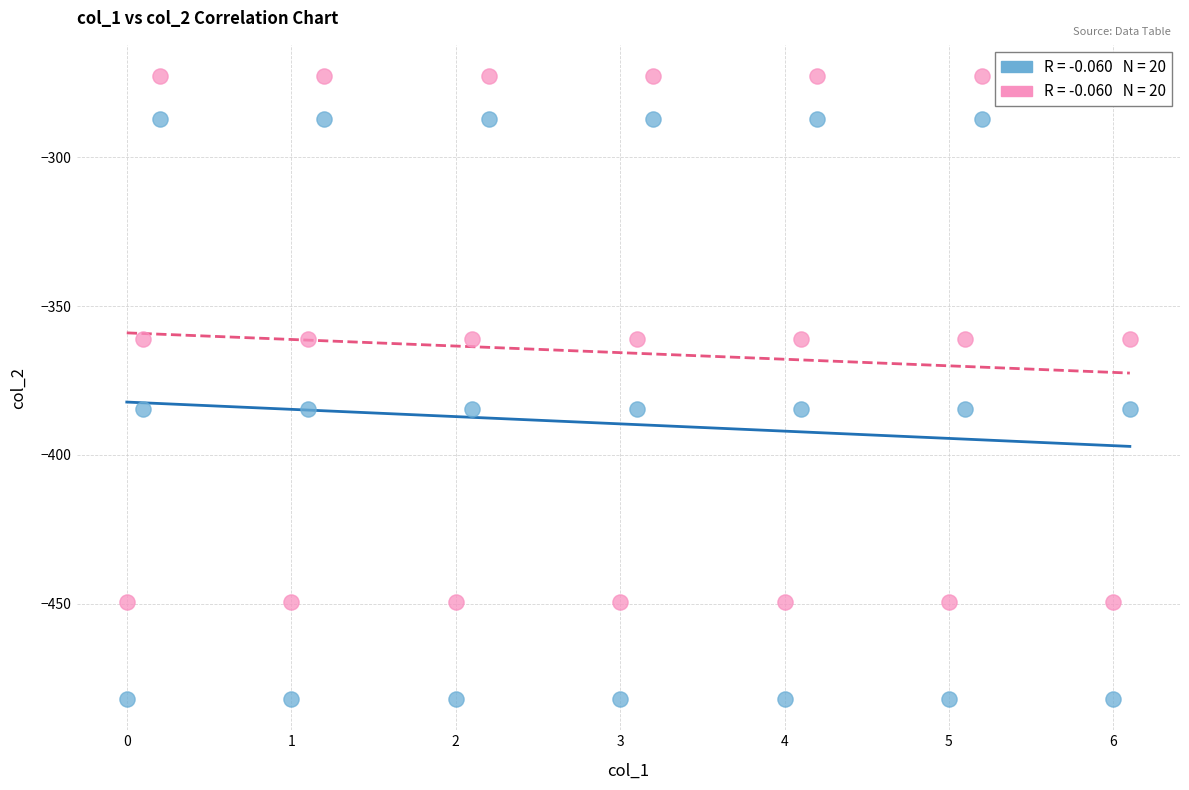

Across all data points, what is the range of Y values (max minus min)?

209.3